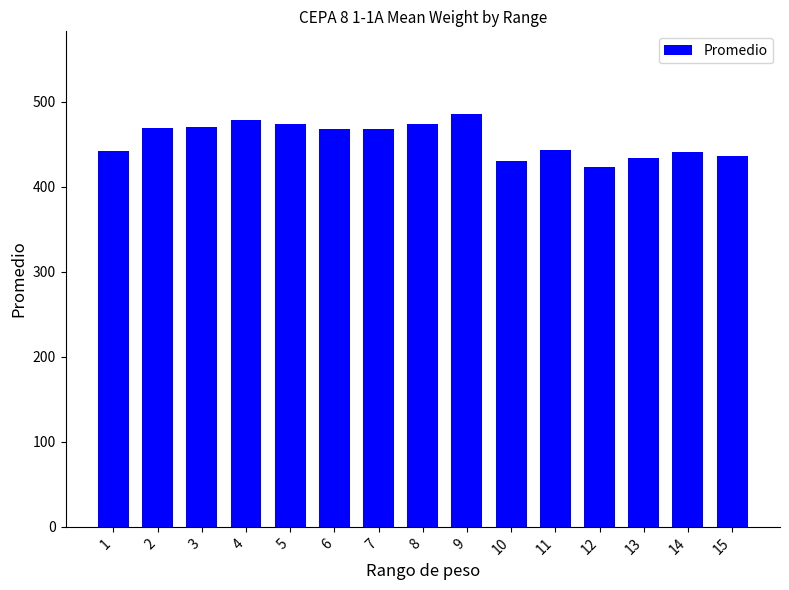

True or false: the data shows 468.9 at 2.

True